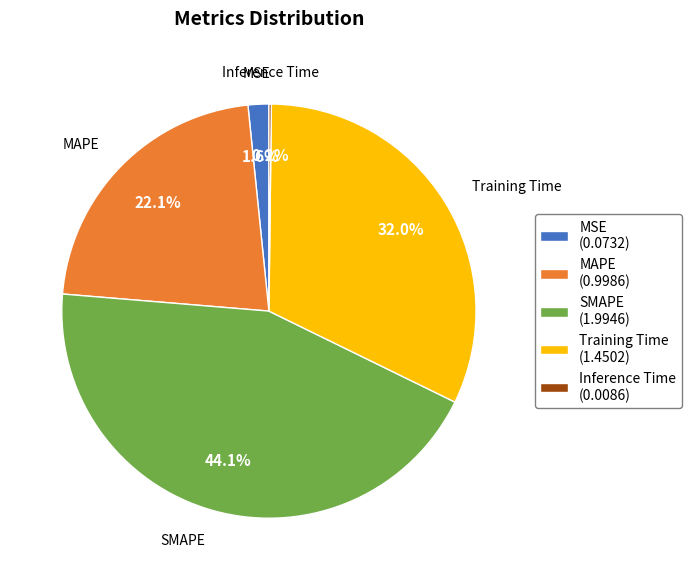

Is there any slice that represents more than half of the pie?

No